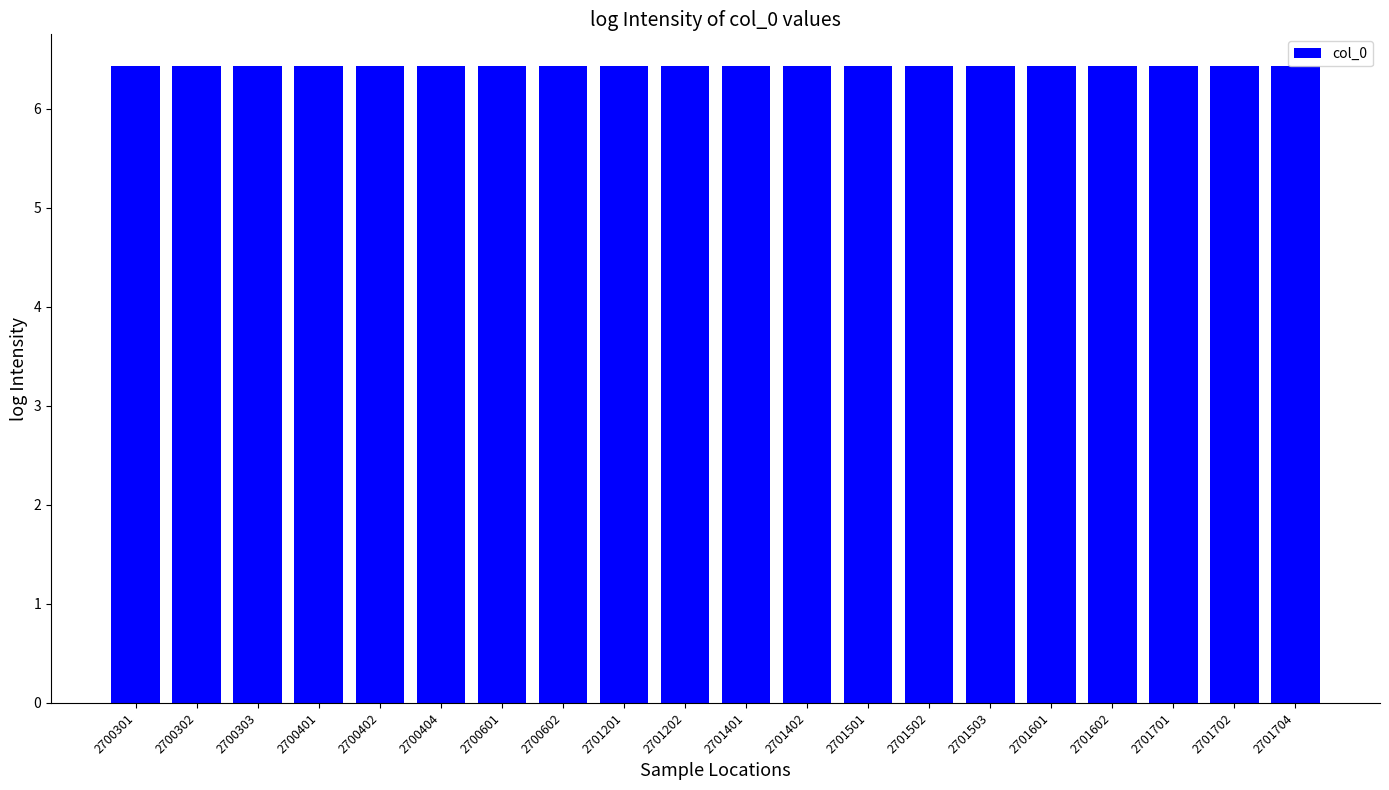

How many values are between 6 and 7?

20